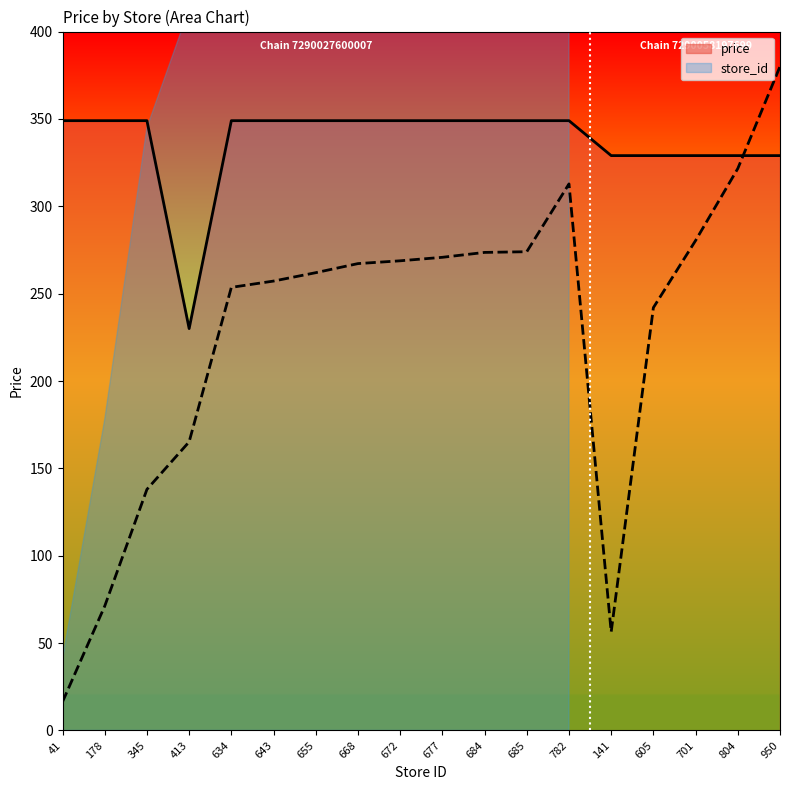

What is the sum of the store_id values at 782 and 677?

583.6